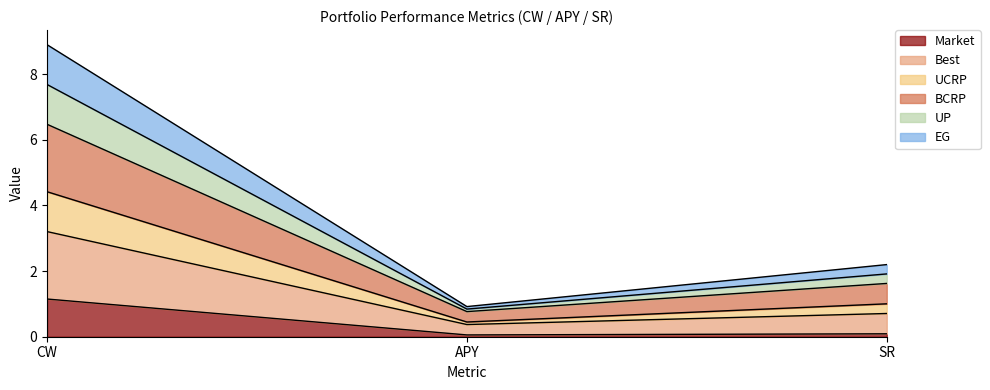

Does the chart have visible grid lines?

No